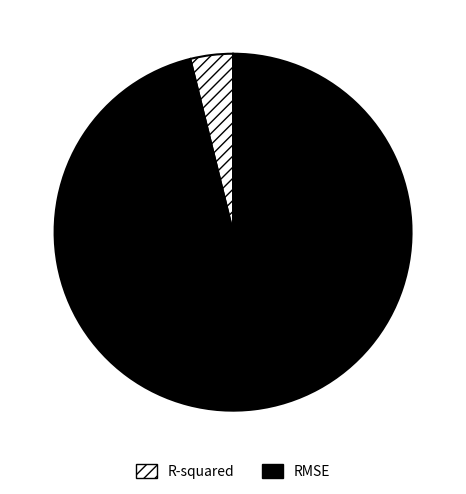

Which slice is the largest?

RMSE